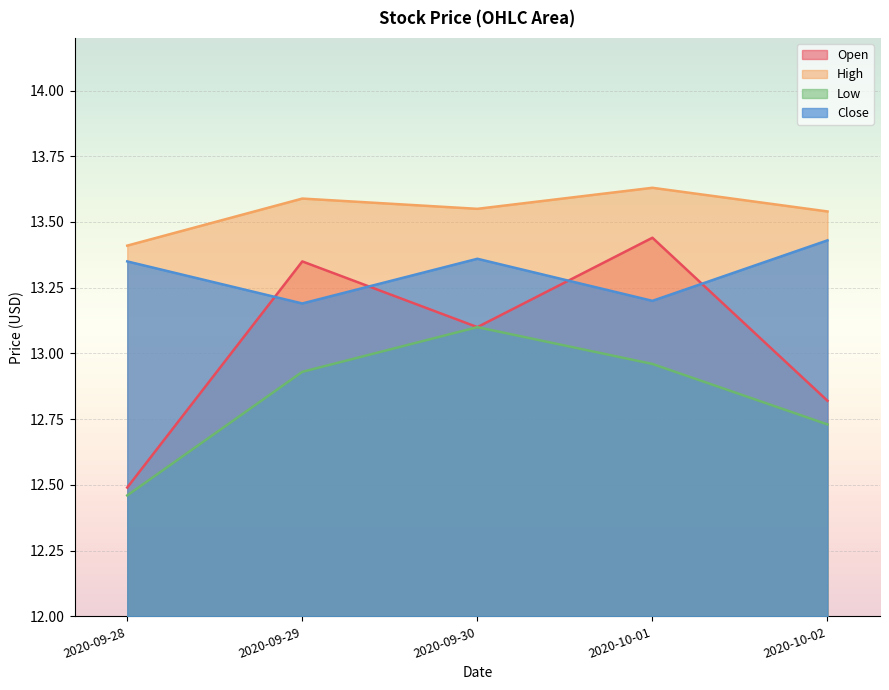

Rank the series by their average value, from highest to lowest.

High, Close, Open, Low